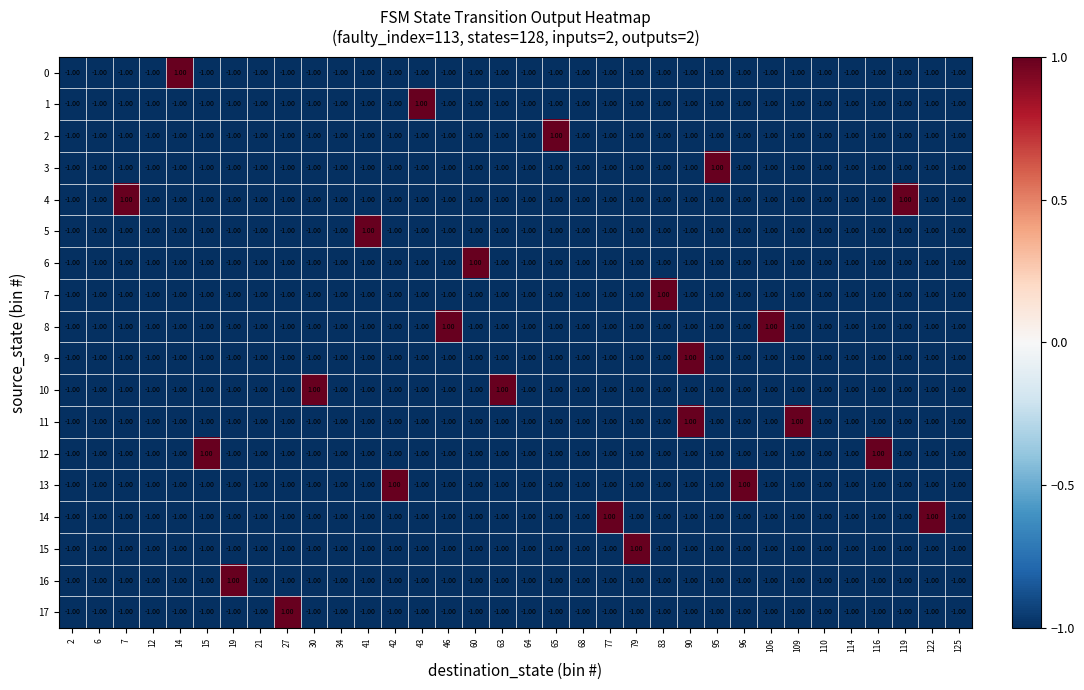

What is the total value across all series at 64?

-18